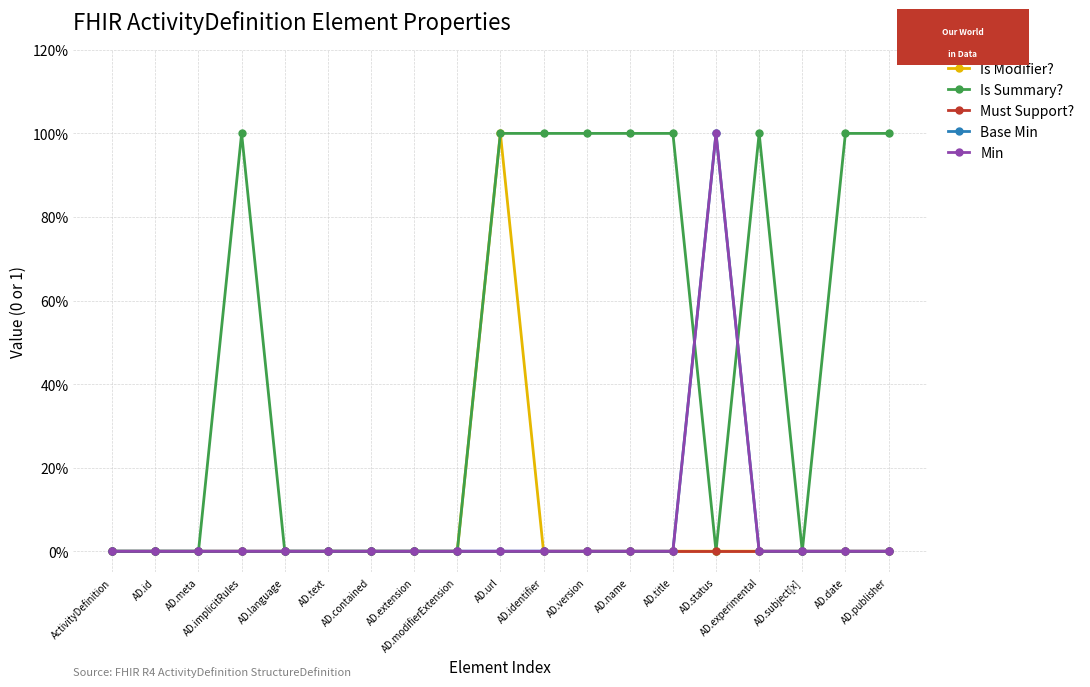

True or false: Is Modifier? and Must Support? intersect in this chart.

False